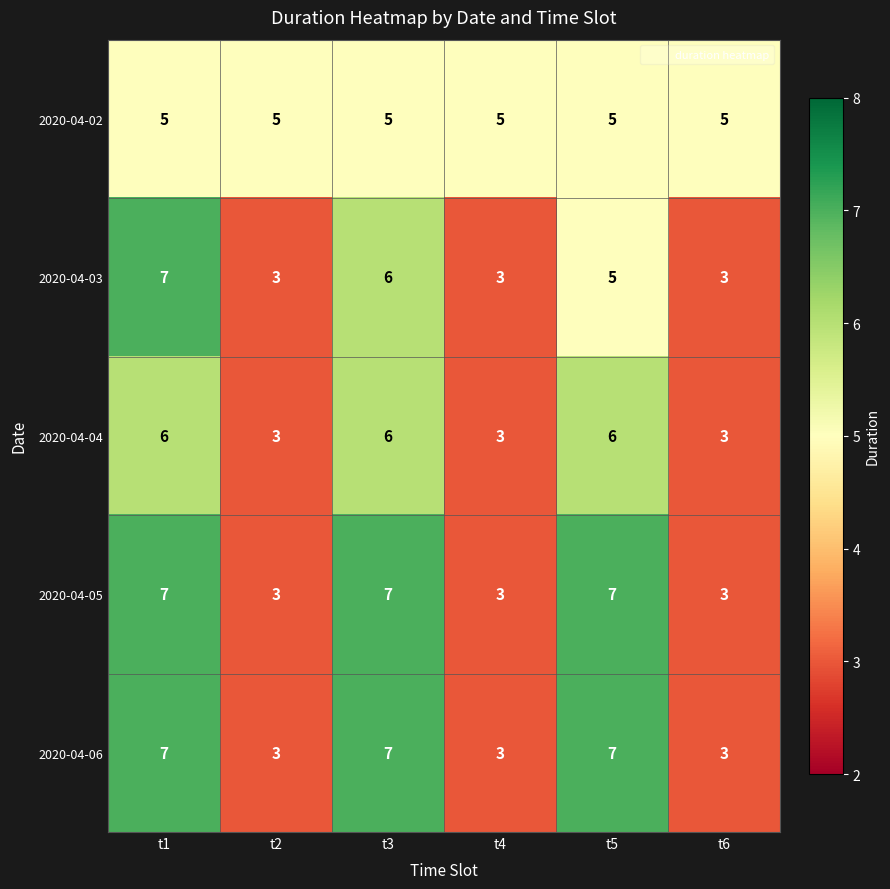

Reading left to right, list all the values displayed in this chart.

2020-04-02: t1=5	t2=5	t3=5	t4=5	t5=5	t6=5
2020-04-03: t1=7	t2=3	t3=6	t4=3	t5=5	t6=3
2020-04-04: t1=6	t2=3	t3=6	t4=3	t5=6	t6=3
2020-04-05: t1=7	t2=3	t3=7	t4=3	t5=7	t6=3
2020-04-06: t1=7	t2=3	t3=7	t4=3	t5=7	t6=3